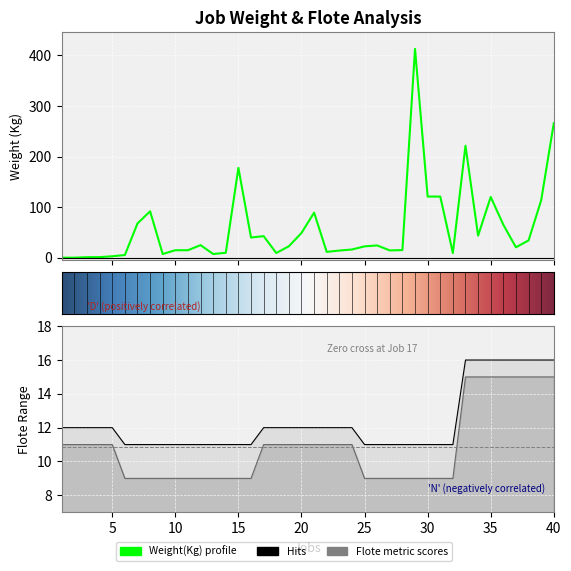

How many series are shown in this chart?

3